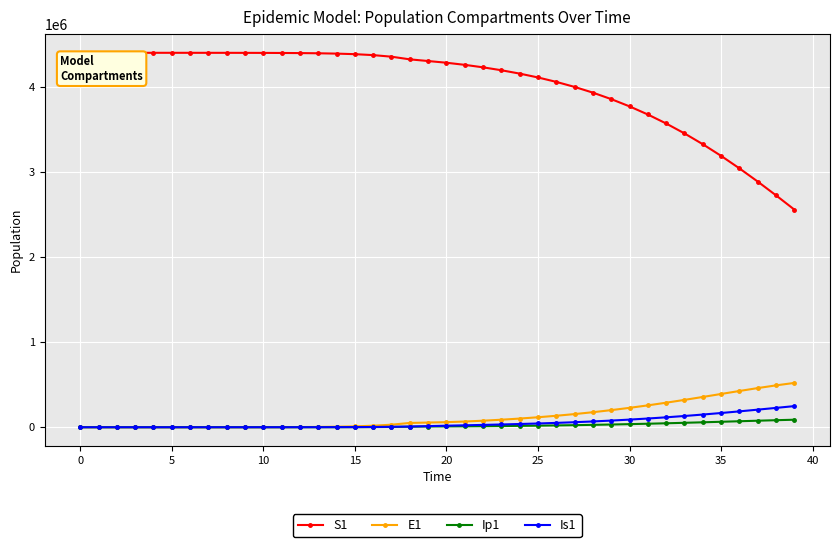

True or false: S1 and E1 cross at least once.

False